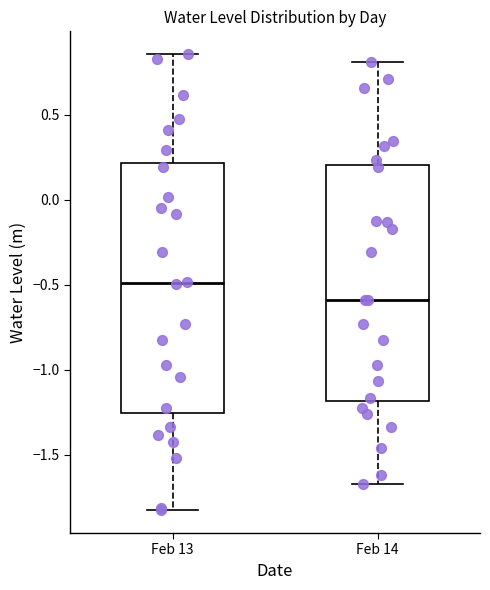

Which box is the tallest, from its lower edge to its upper edge?

Feb 13